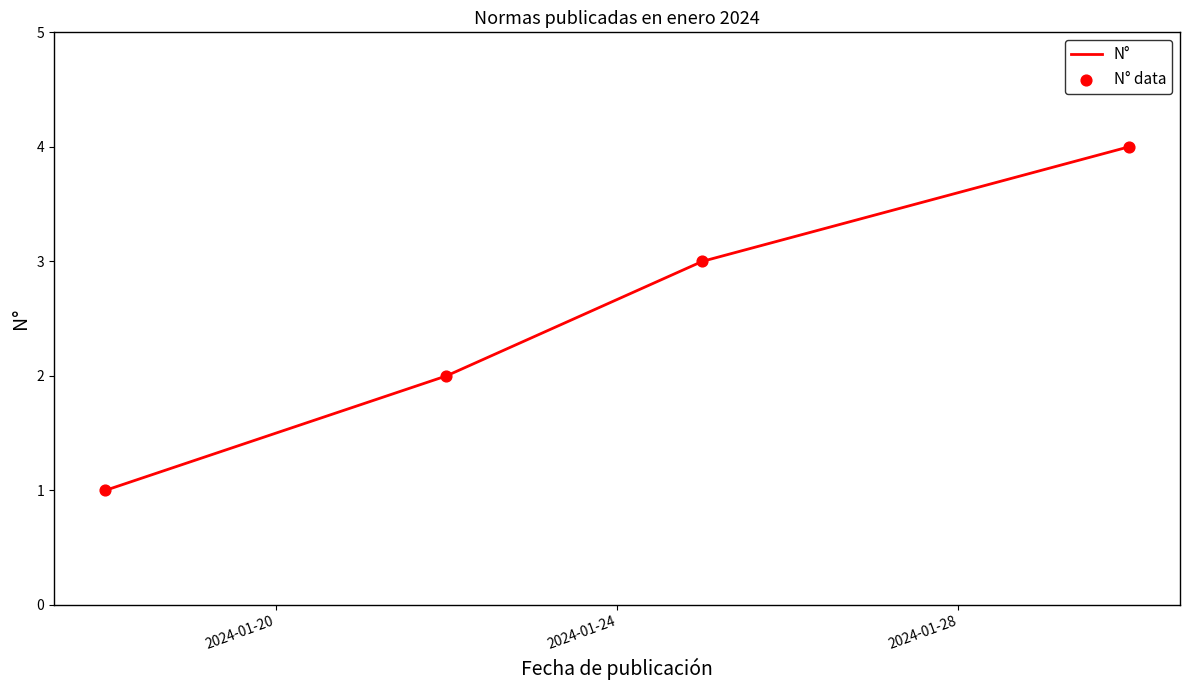

What is the sum of all values?

10